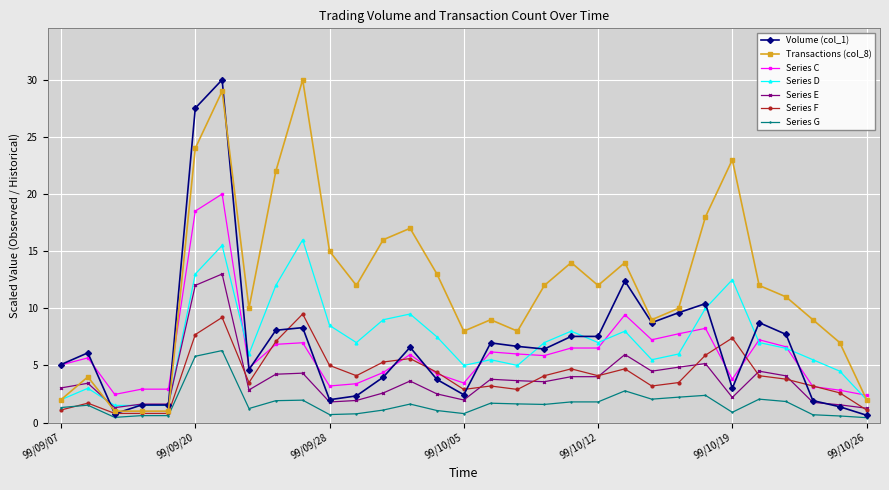

Does the chart display data point markers on the line(s)?

Yes